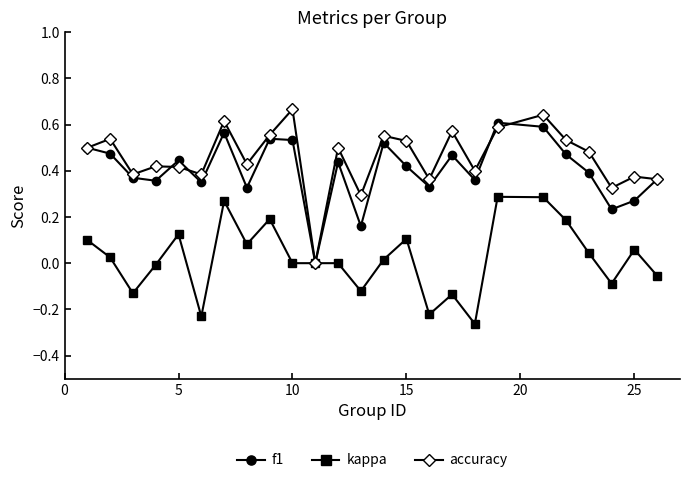

Which series has the largest range (max minus min)?

accuracy